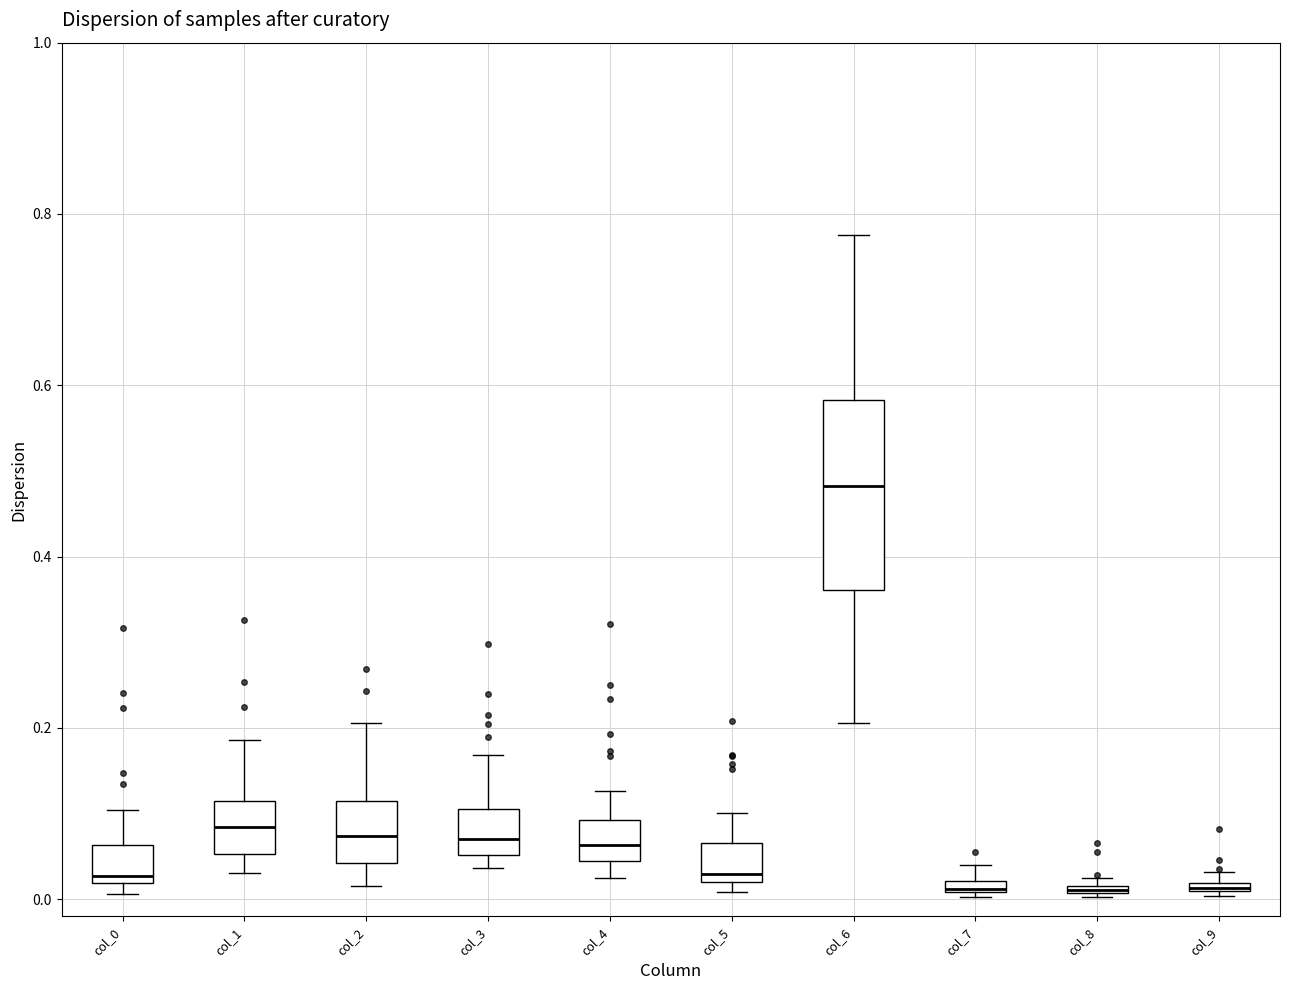

Comparing the boxes themselves (not the whiskers), which one is the tallest?

col_6